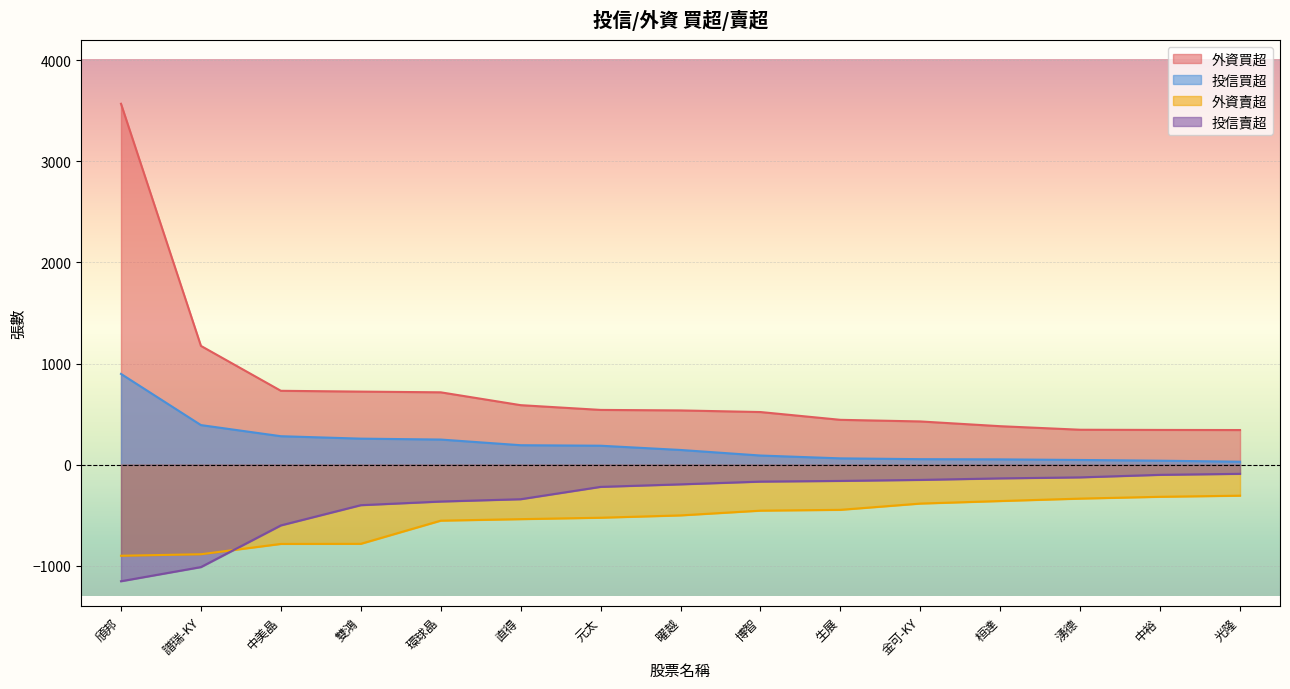

Reading left to right, what are all the values shown in this chart?

外資買超: 3569	1175	731	723	716	589	542	537	521	444	428	381	346	344	343
投信買超_val: 898	392	282	258	249	193	188	146	91	63	55	53	47	40	30
外資賣超: -900	-885	-783	-782	-553	-538	-524	-501	-454	-446	-384	-359	-335	-317	-306
投信賣超: -1152	-1012	-600	-400	-364	-341	-219	-194	-167	-160	-150	-135	-125	-100	-90